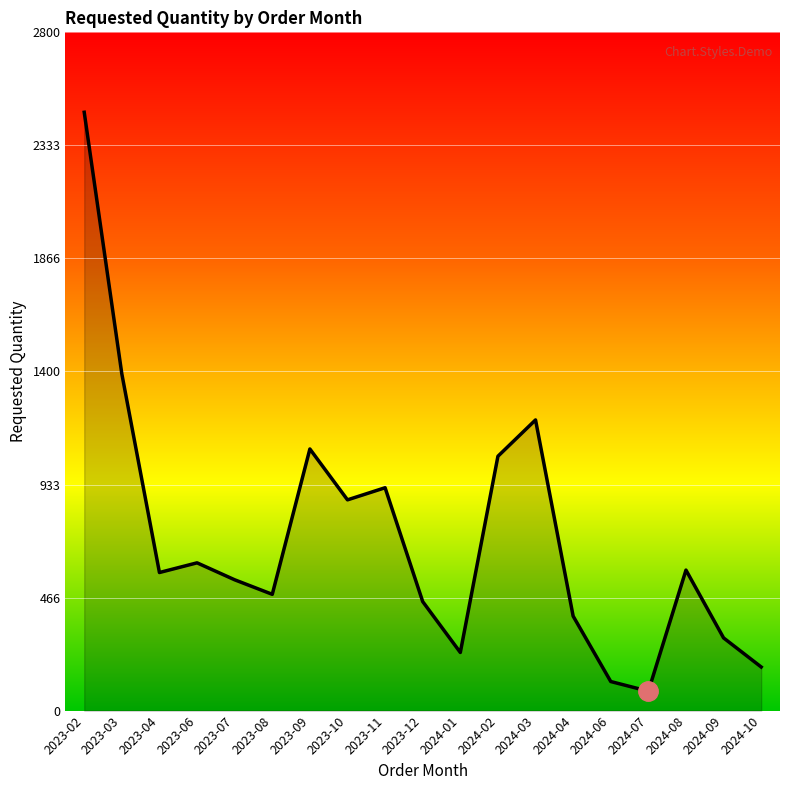

Which category has the lowest value across all series?

2024-07